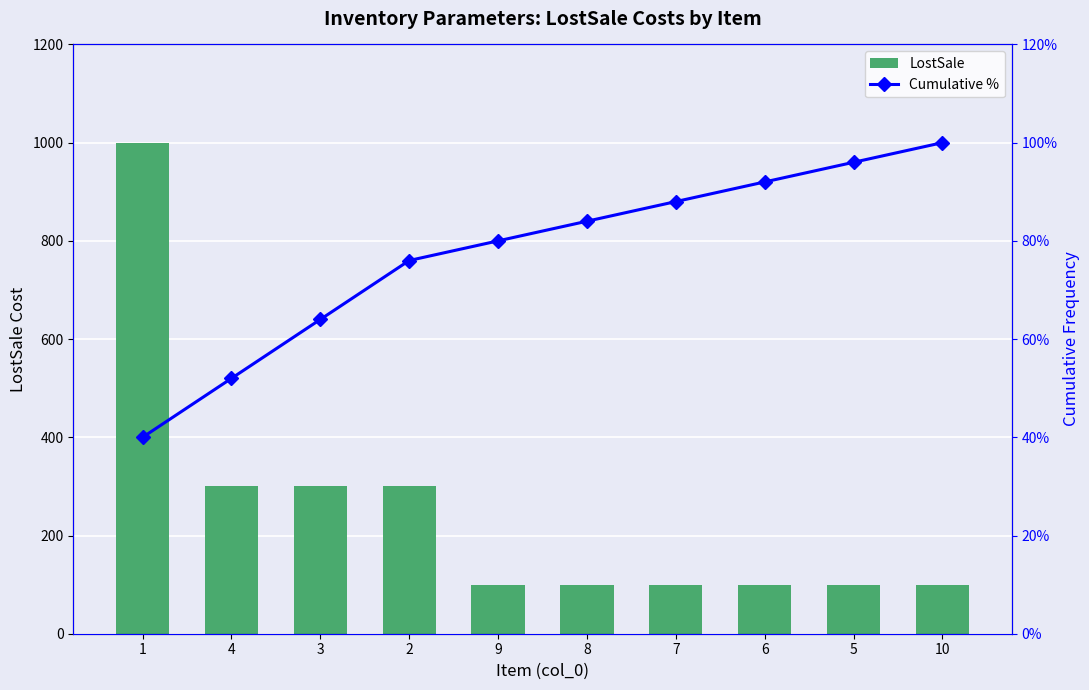

At which label does Cumulative % reach its peak?

10